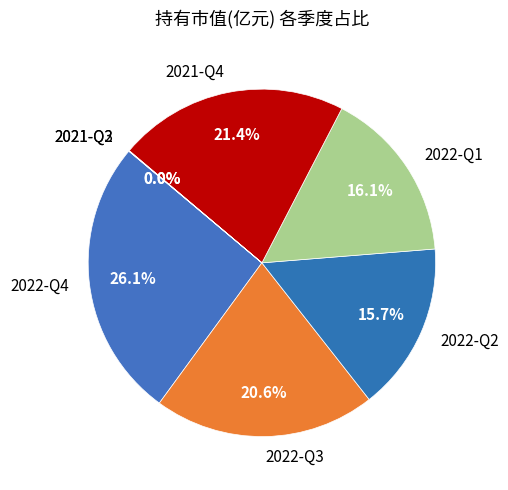

Does 2022-Q2 represent more than half of the total?

No